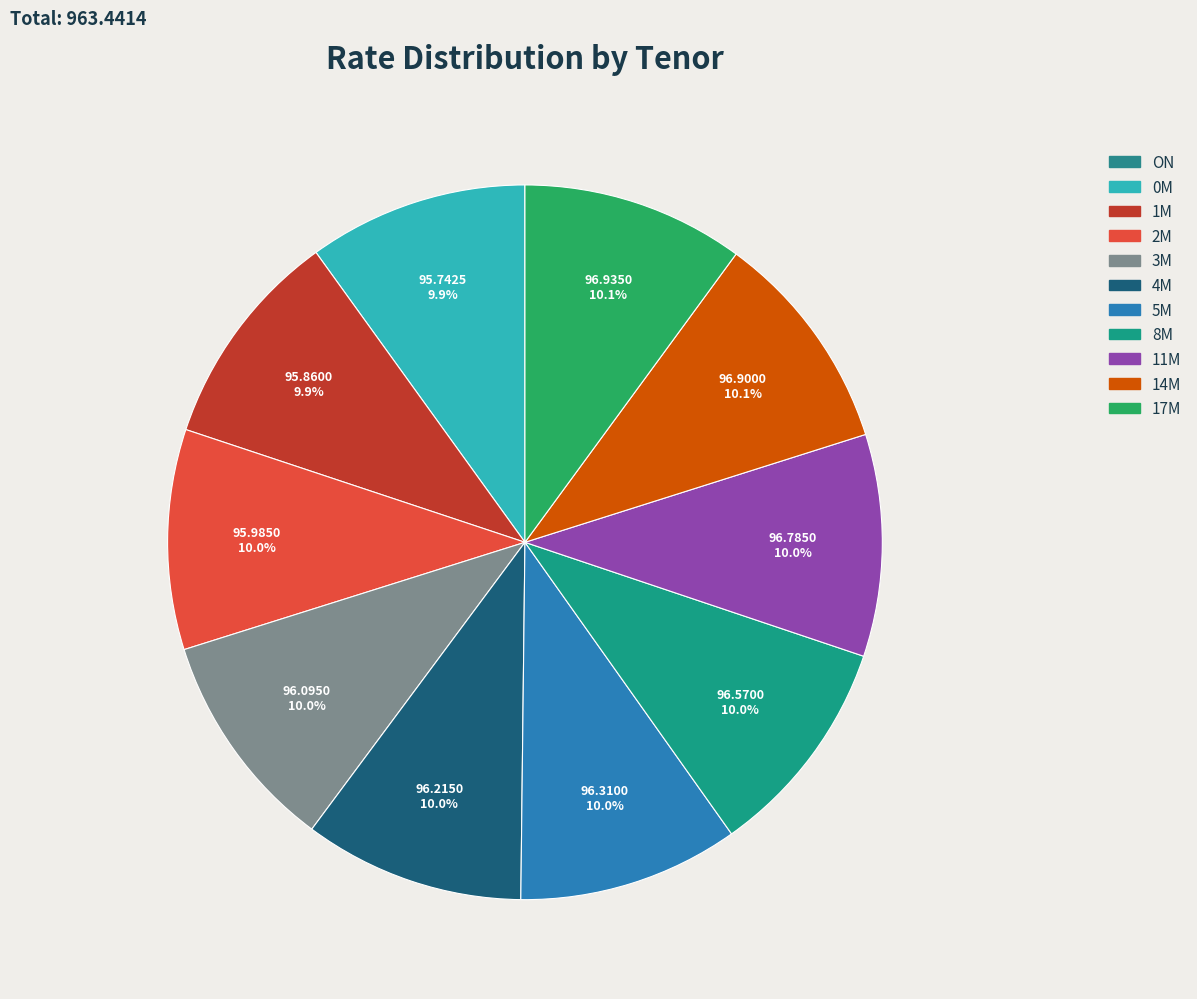

What is the largest slice in the pie chart?

17M